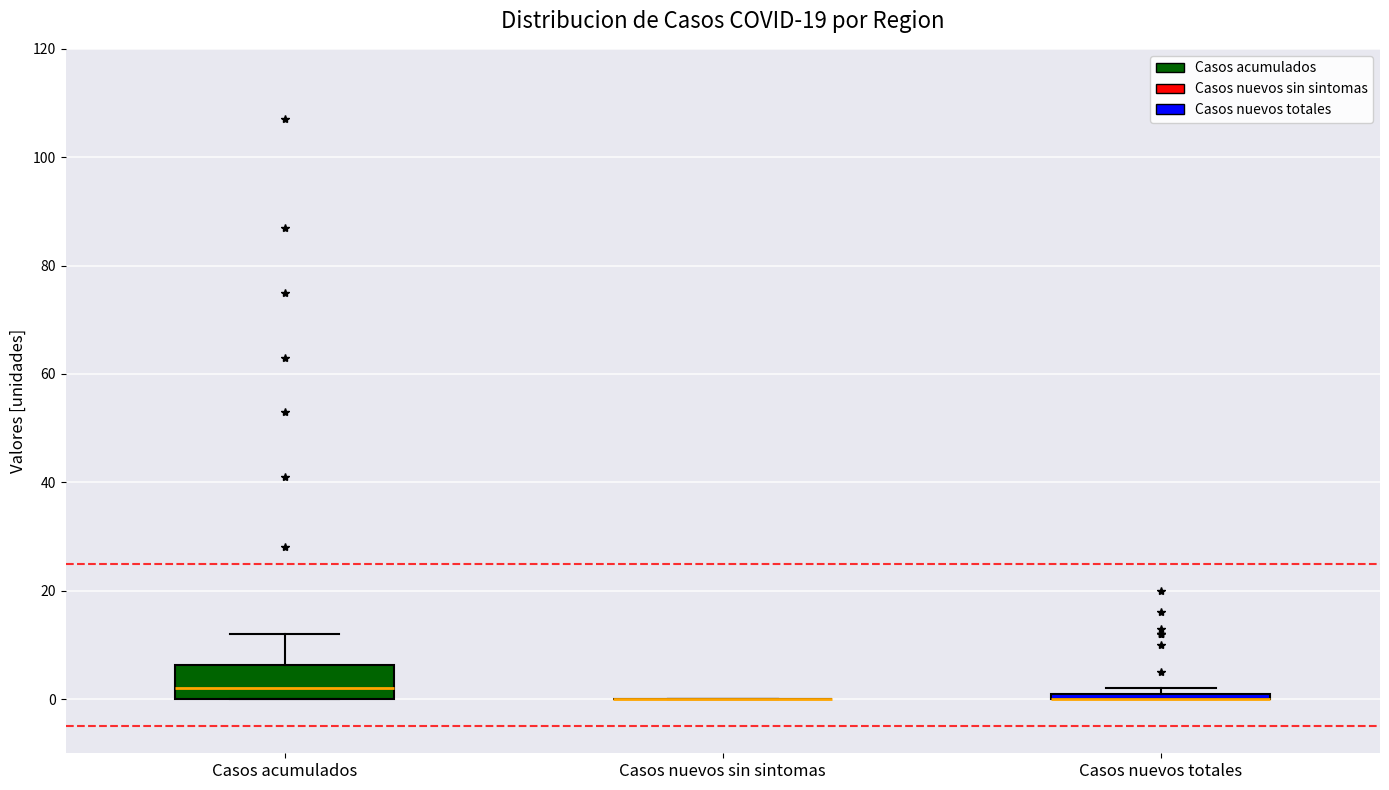

Where does the median line of the box for Casos acumulados sit on the y-axis? The values are not printed on the chart, so give them approximately, as read against the axis.

2